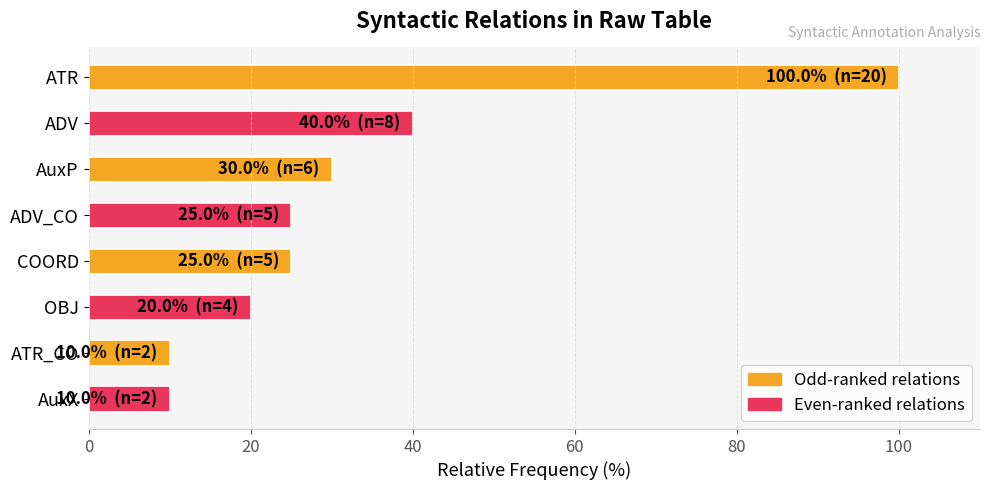

How many bars are there in total?

8